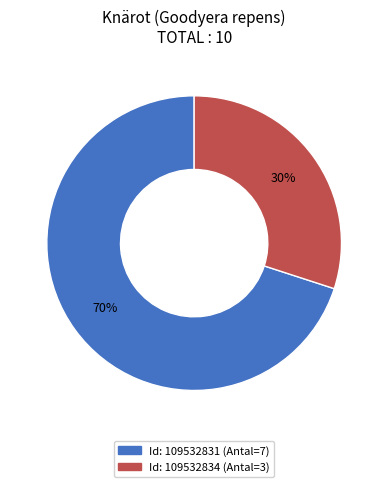

Is there any slice that represents more than half of the pie?

Yes